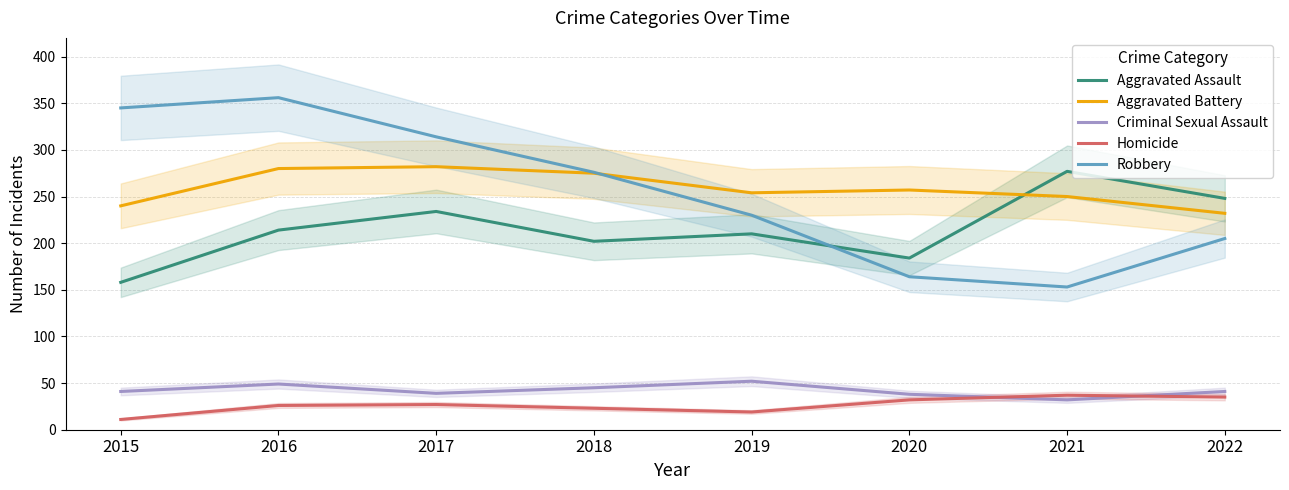

What is the difference between the maximum and minimum values in the Aggravated Assault series?

119